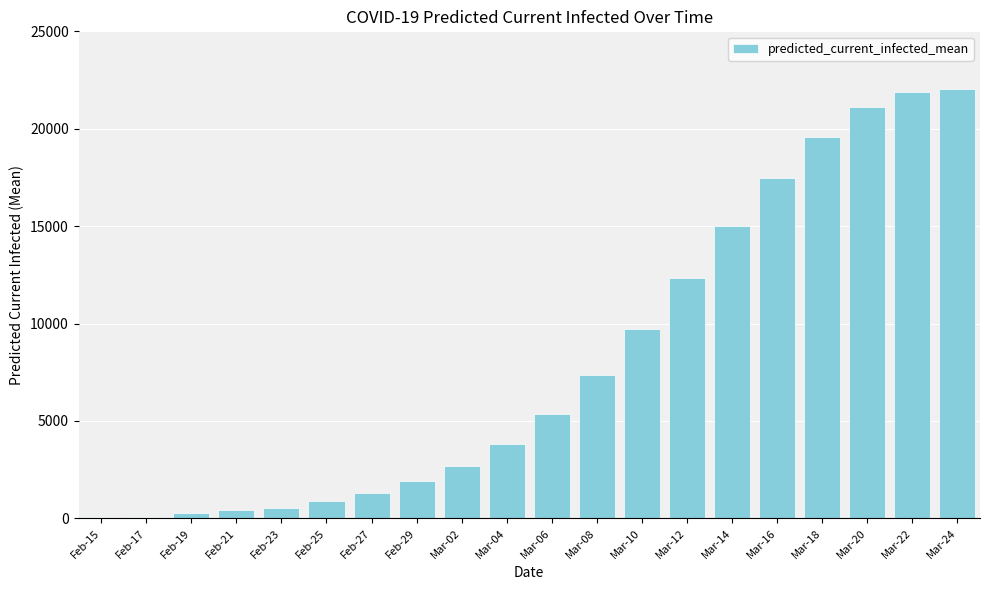

What is the sum of the values at Feb-15 and Mar-04?

3862